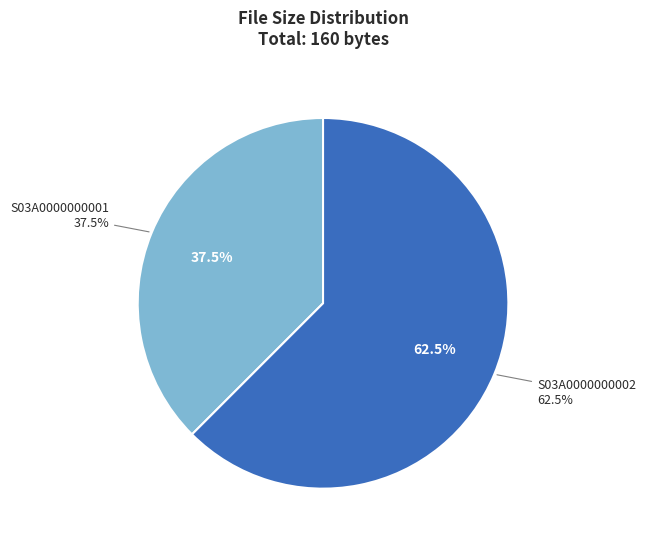

Does any single category account for the majority?

Yes